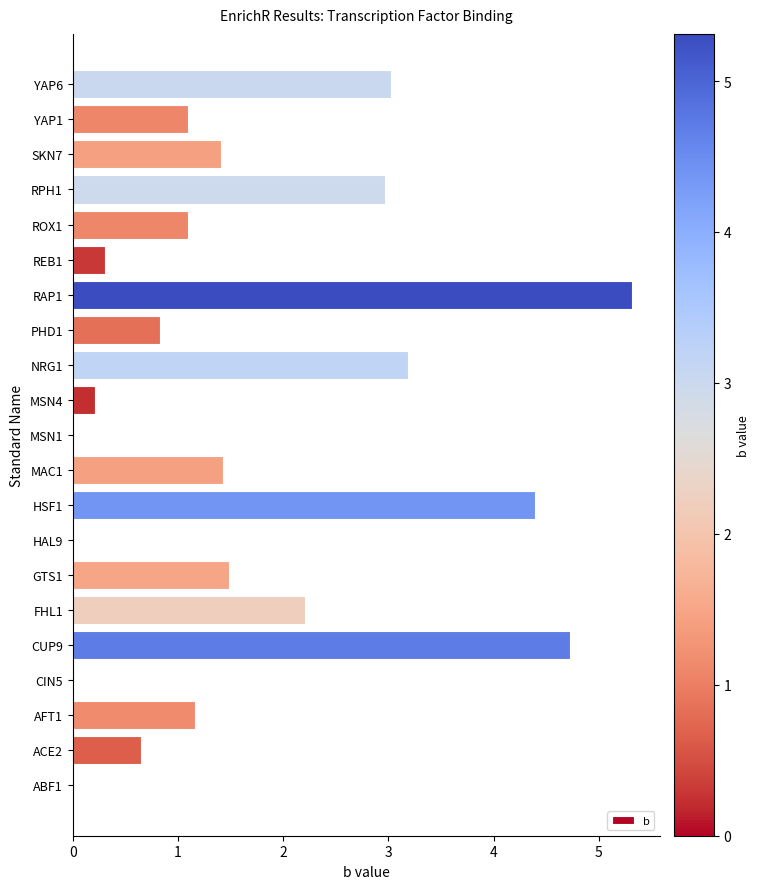

What is the sum of all values?

35.5